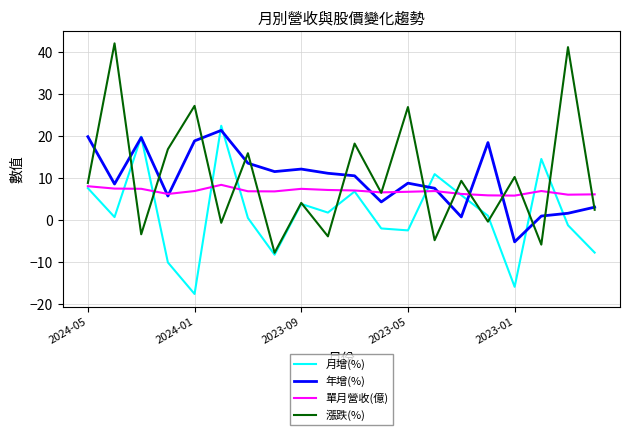

What is the maximum value shown in the chart?

42.0